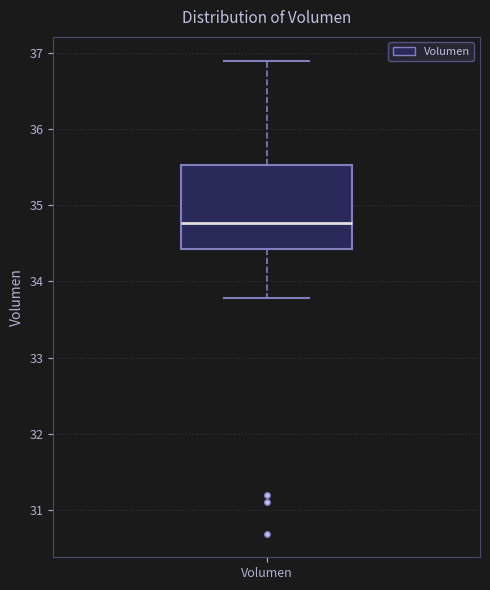

Where does the lower whisker of the box for Volumen end on the y-axis? The values are not printed on the chart, so give them approximately, as read against the axis.

33.8